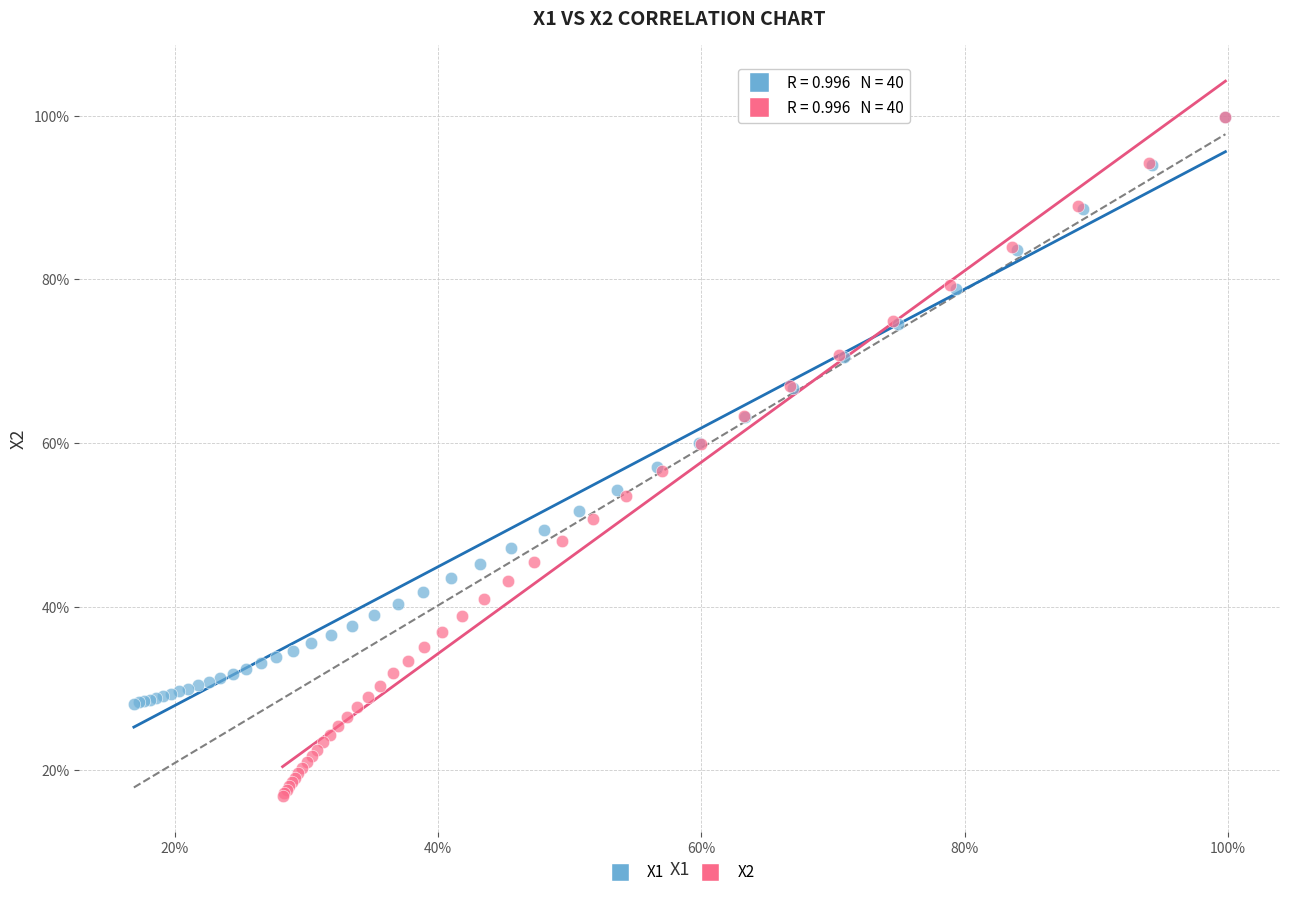

Which series has the largest Y range (max minus min)?

X2